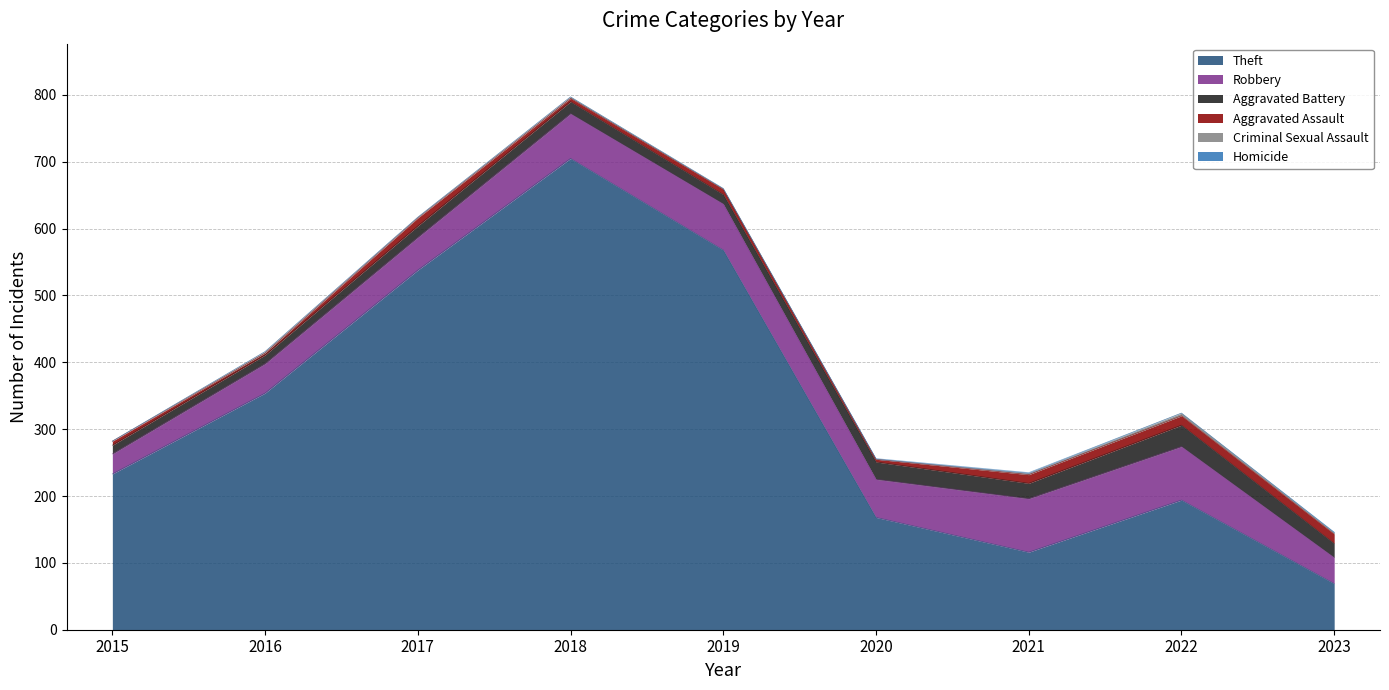

What is the value of the Robbery point at the 2nd from the left?

44